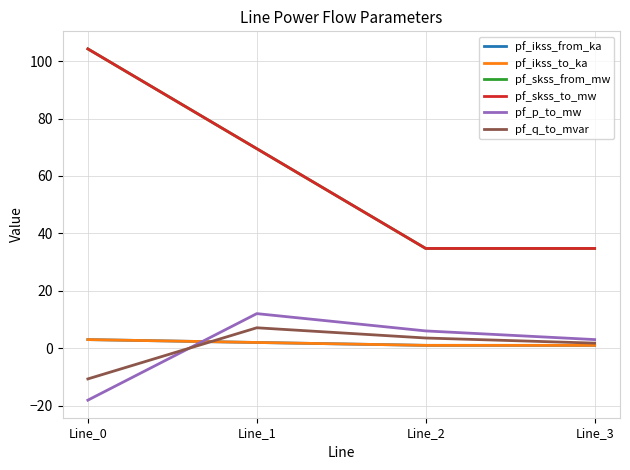

Does the chart display data point markers on the line(s)?

No